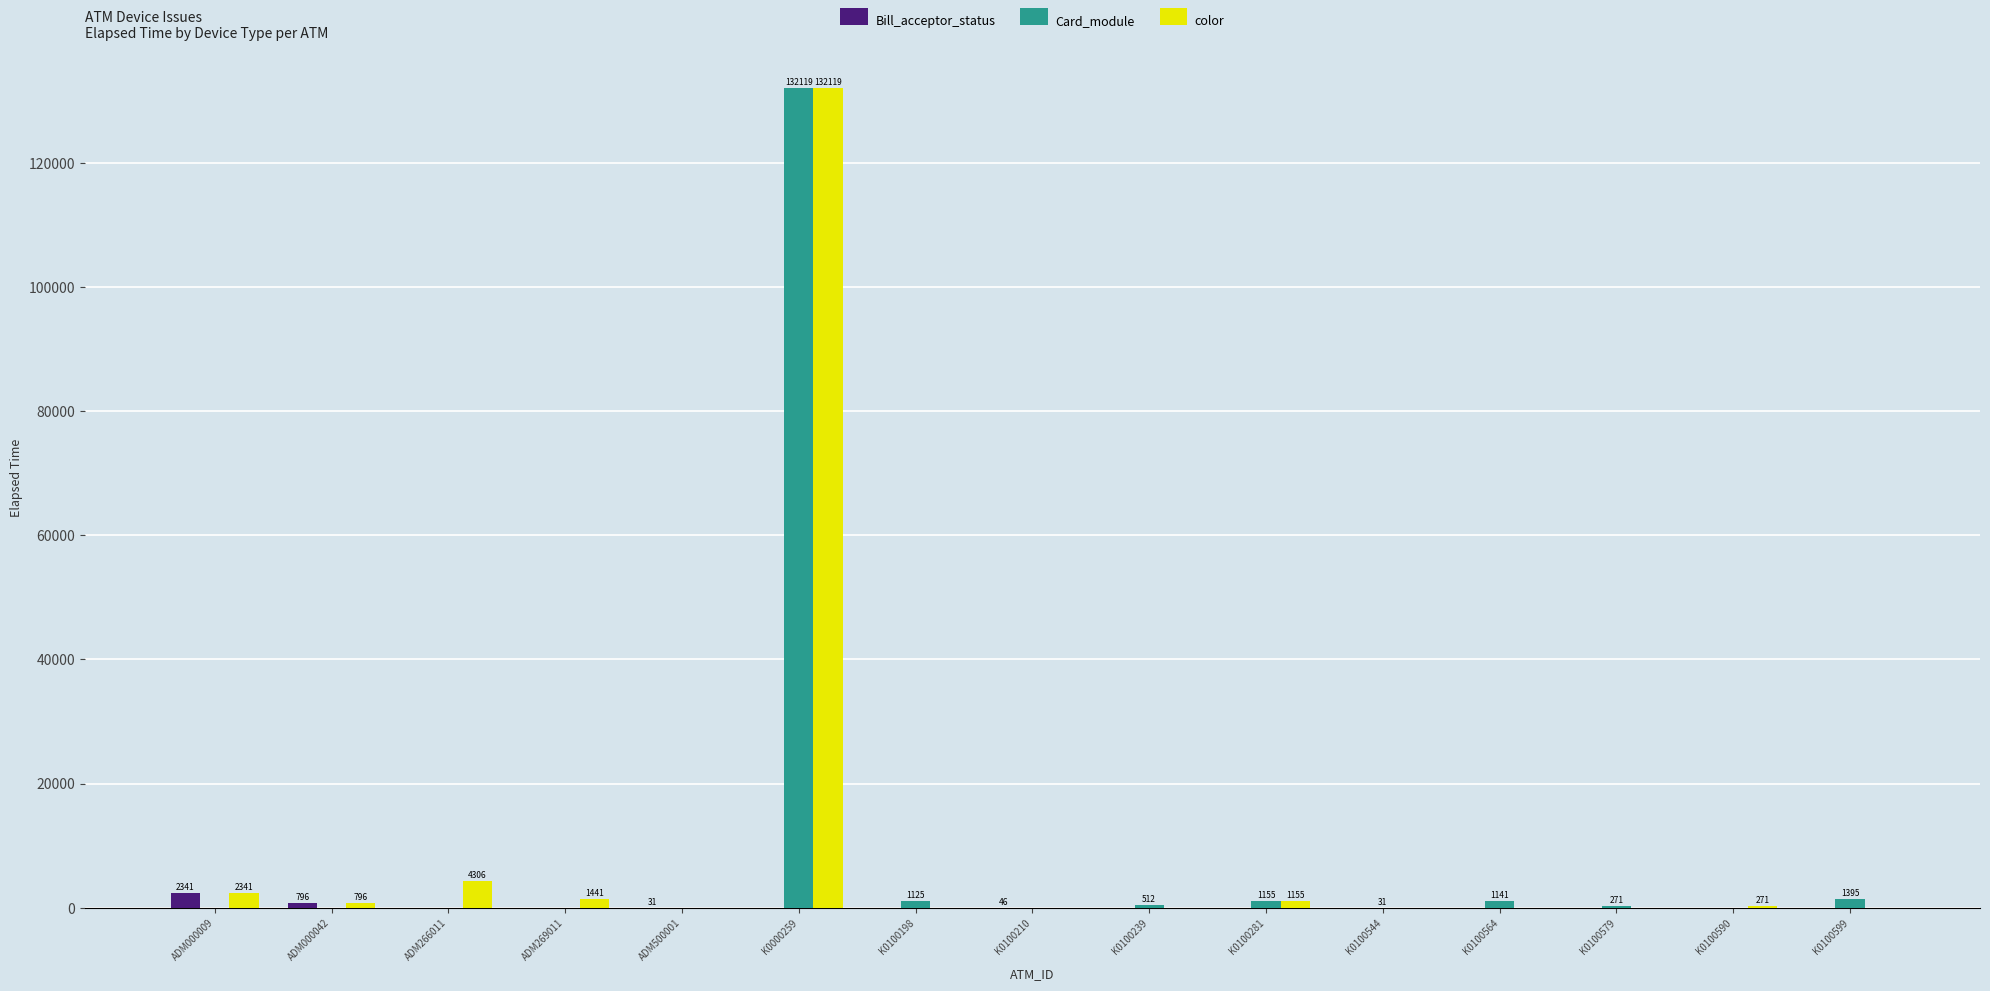

Count the number of categories in the chart.

15